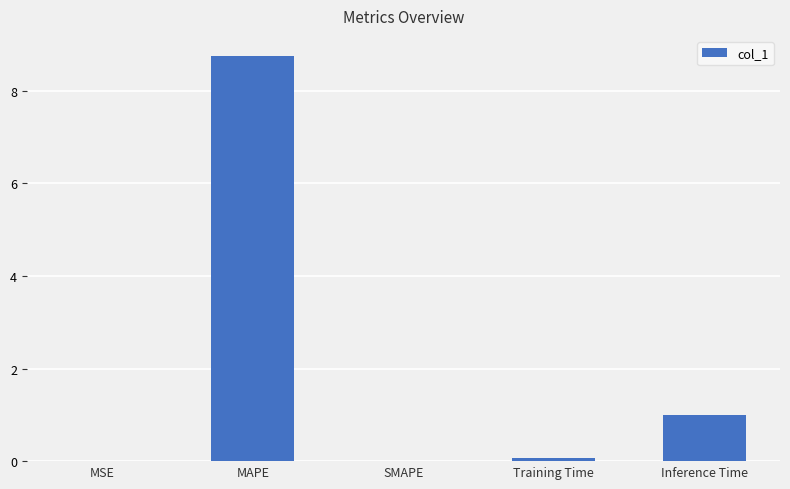

Which category has the highest value across all series?

MAPE